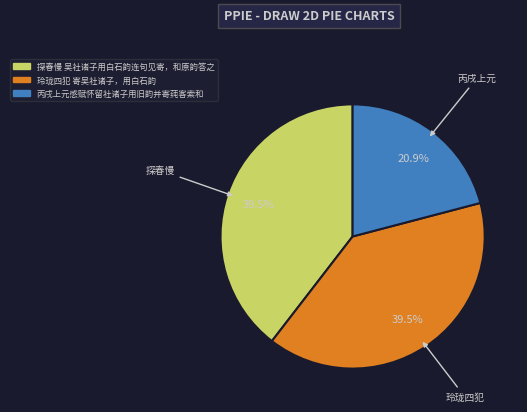

What is the ratio of the value at 玲珑四犯 寄吴社诸子，用白石韵 to the value at 丙戌上元感赋怀留社诸子用旧韵并寄莼客索和?

1.9